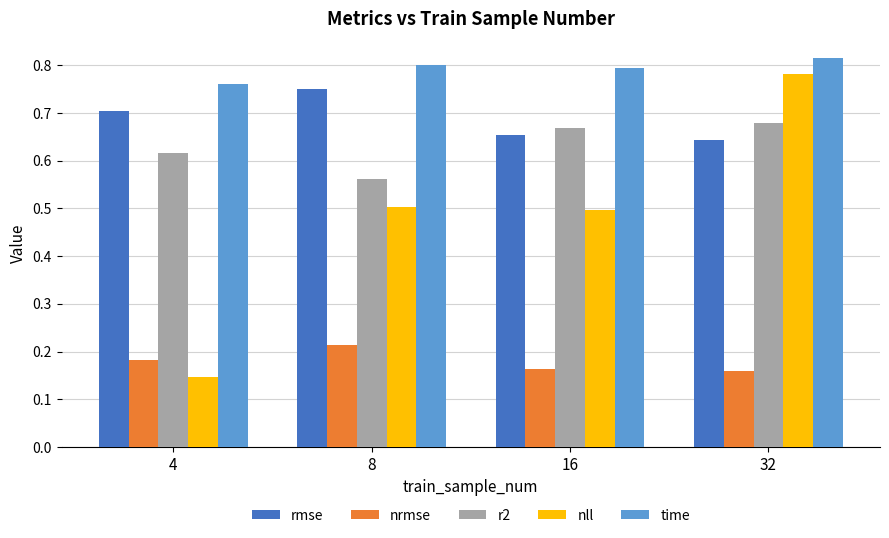

What is the average value of the nll series?

0.5